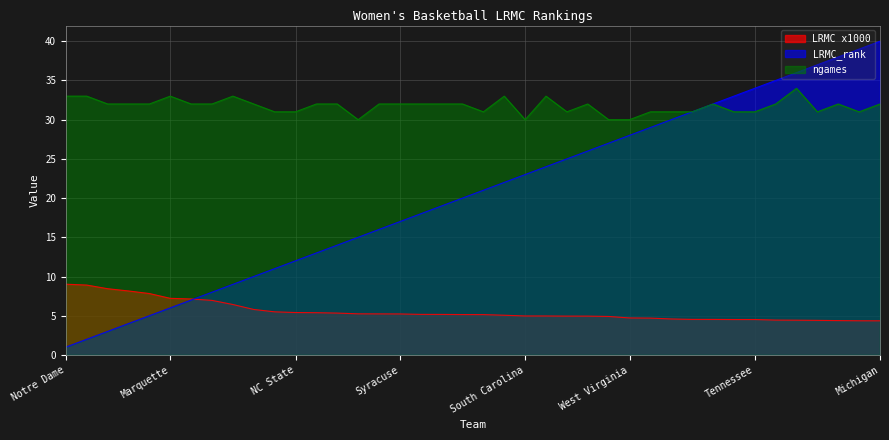

True or false: ngames and LRMC x1000 intersect in this chart.

False